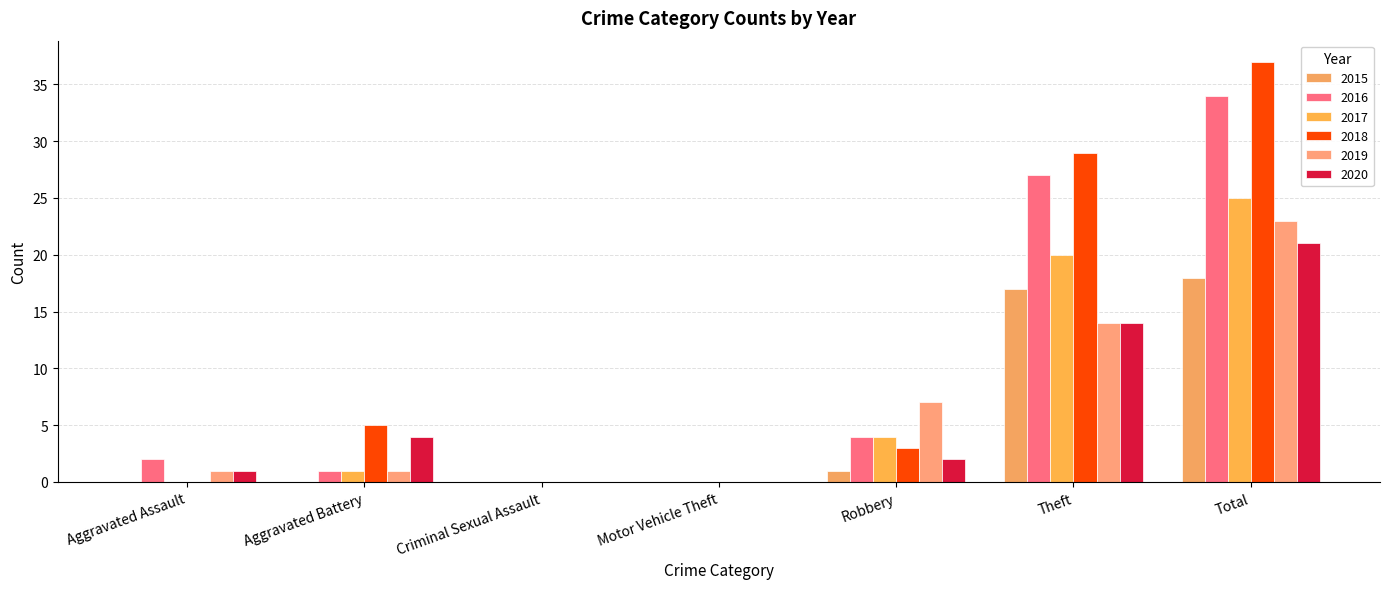

Which category has the lowest value in the 2018 series?

Aggravated Assault